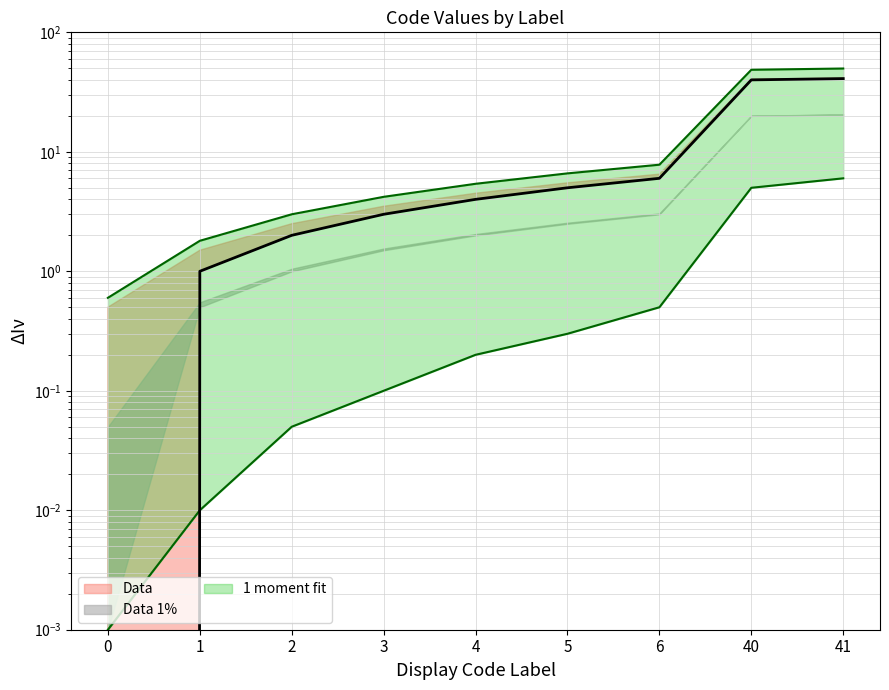

True or false: Code lower has more than 2 points higher than both neighbors.

False